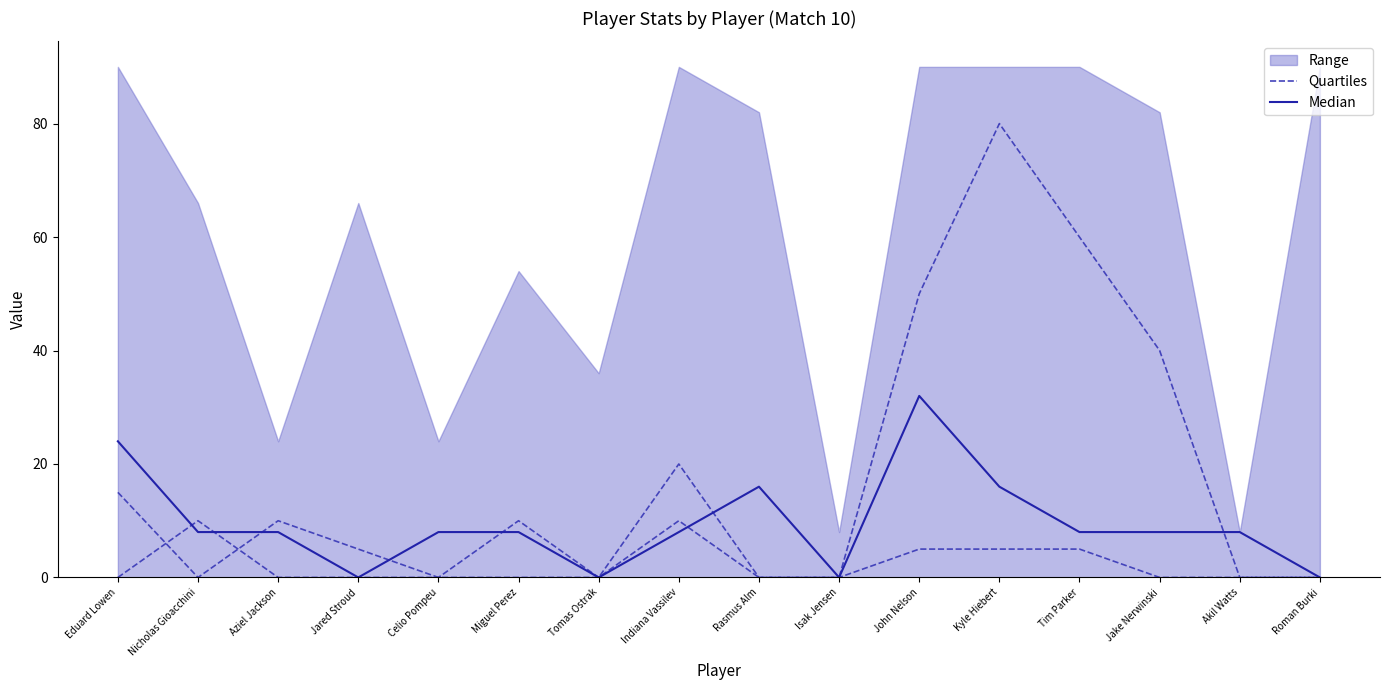

Is it true that Quartiles equals 4 at Nicholas Gioacchini?

False